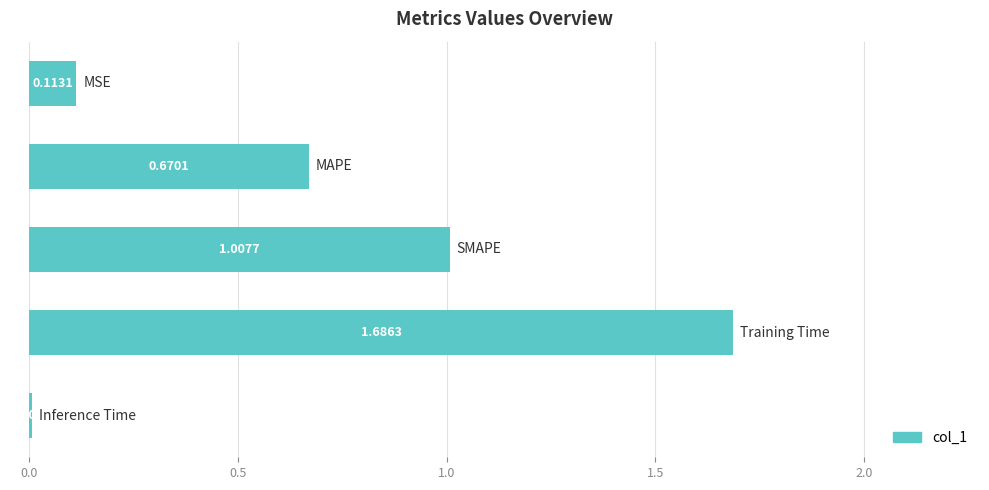

What is the sum of all values?

3.5